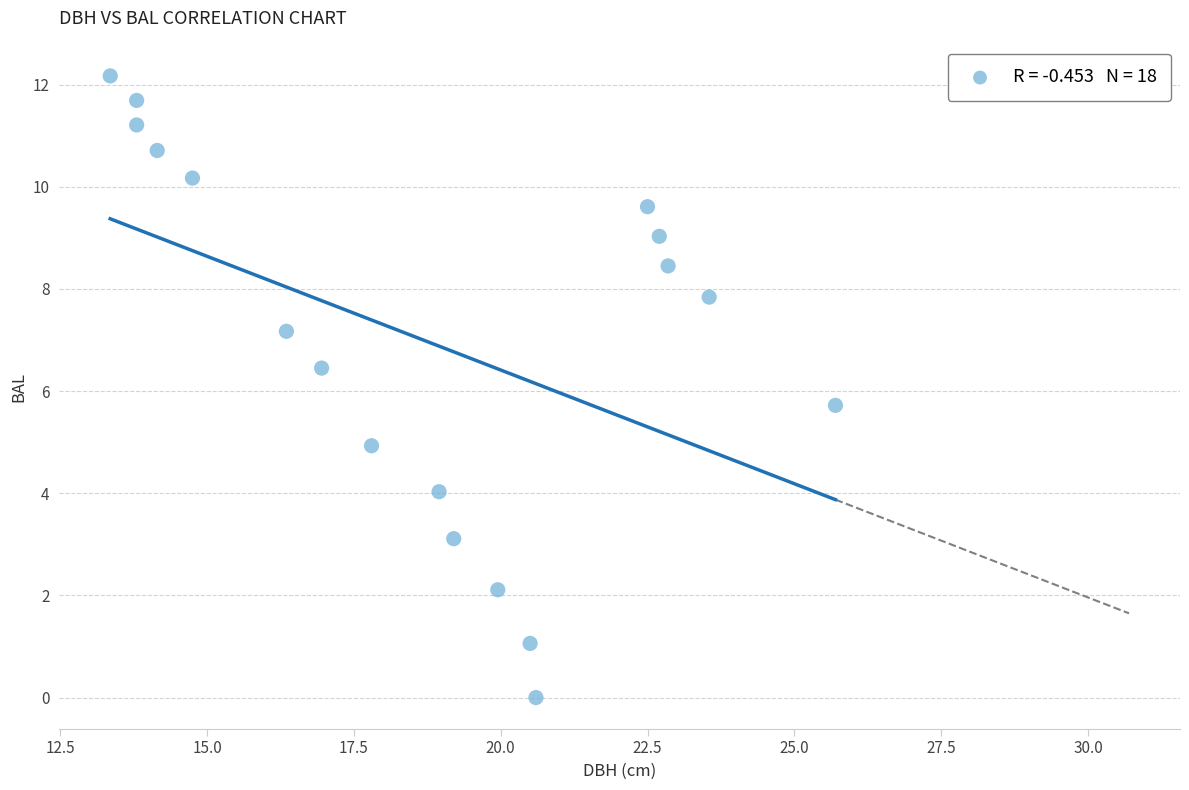

What Y value in the scatter plot is closest to 6?

5.7